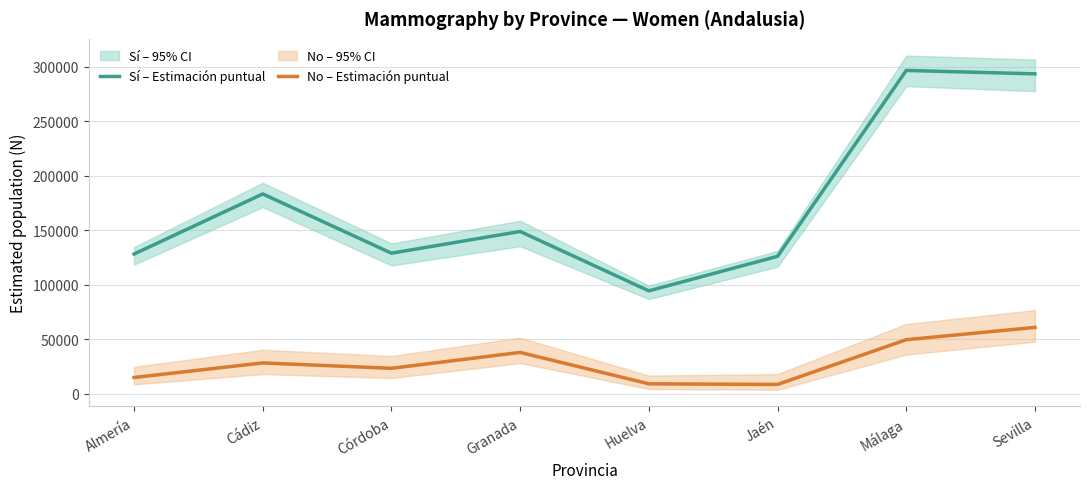

List the series in order of their peak value, lowest first.

No – Estimación puntual, Sí – Estimación puntual